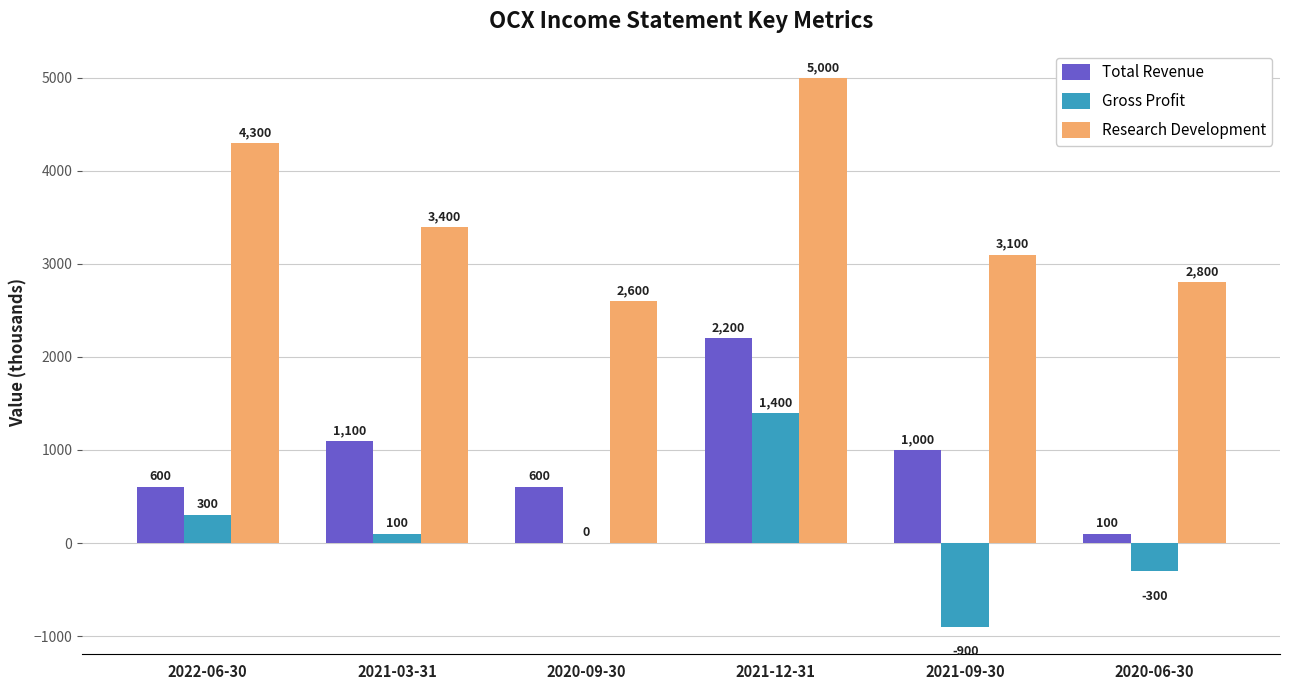

What is the sum of the Gross Profit values at 2021-12-31 and 2020-09-30?

1400